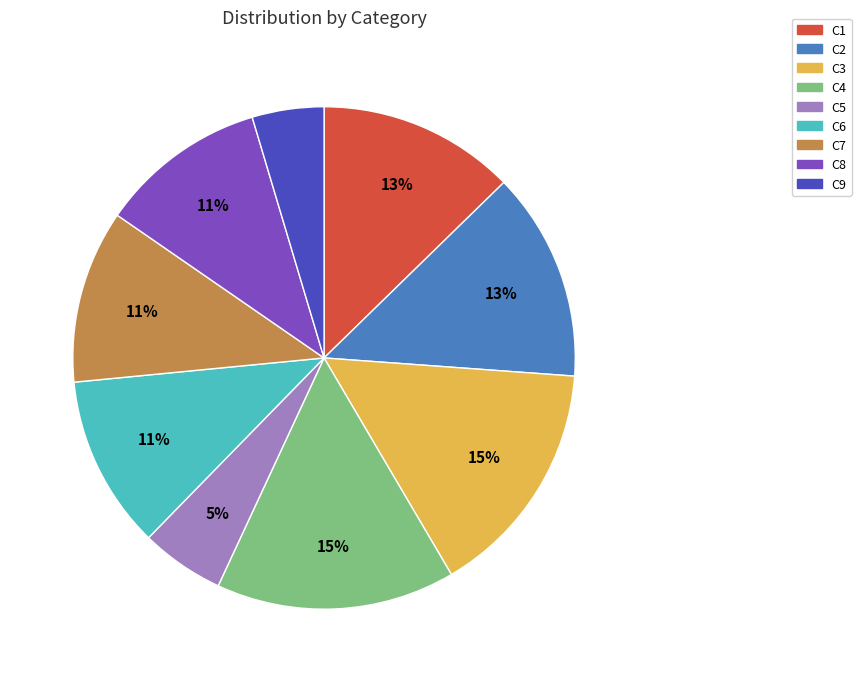

What percentage is the C8 slice, to the nearest percent?

11%